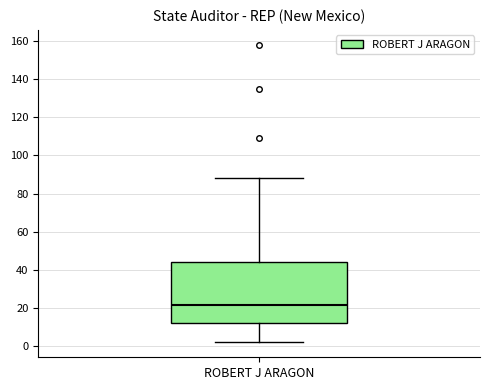

Read this box plot against the y-axis: the position of the median line, the range covered by the box, and the ends of both whiskers. The values are not printed on the chart, so give them approximately, as read against the axis.

median 22, box 12 to 44, whiskers 2 to 88